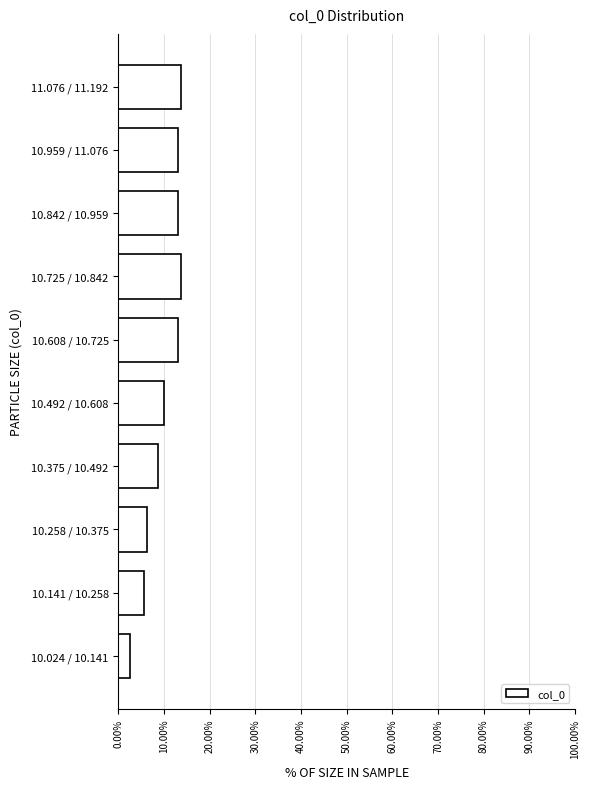

At which category does the chart reach its minimum across all series?

10.024 / 10.141